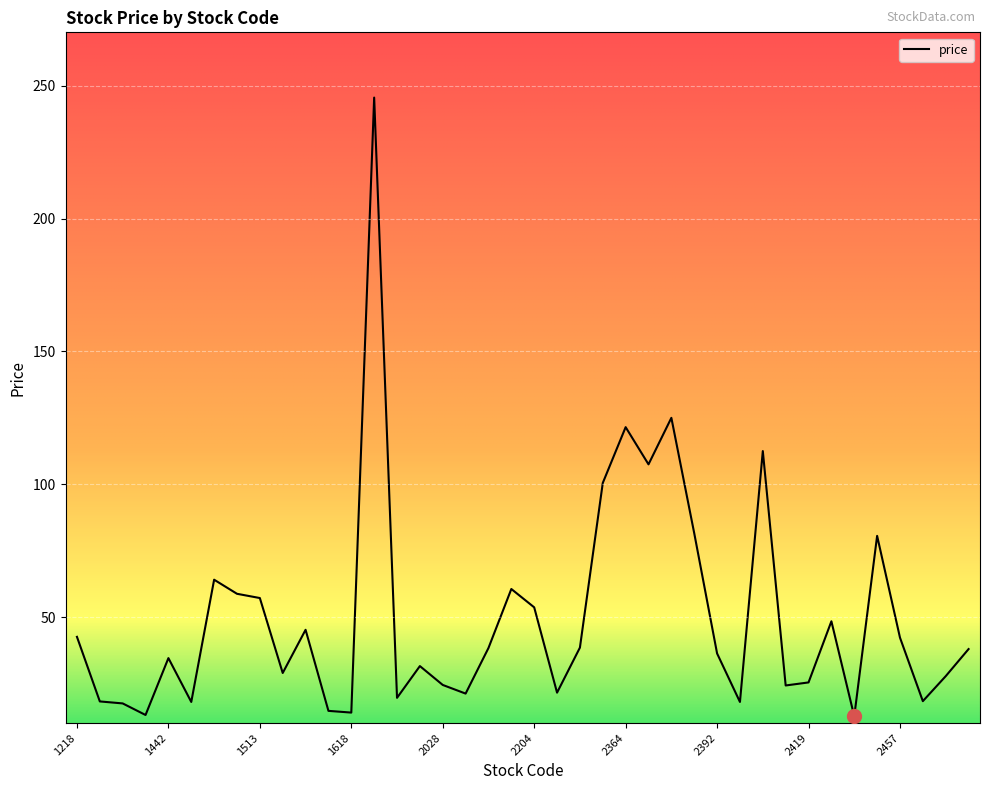

How many lines are shown in the chart?

1